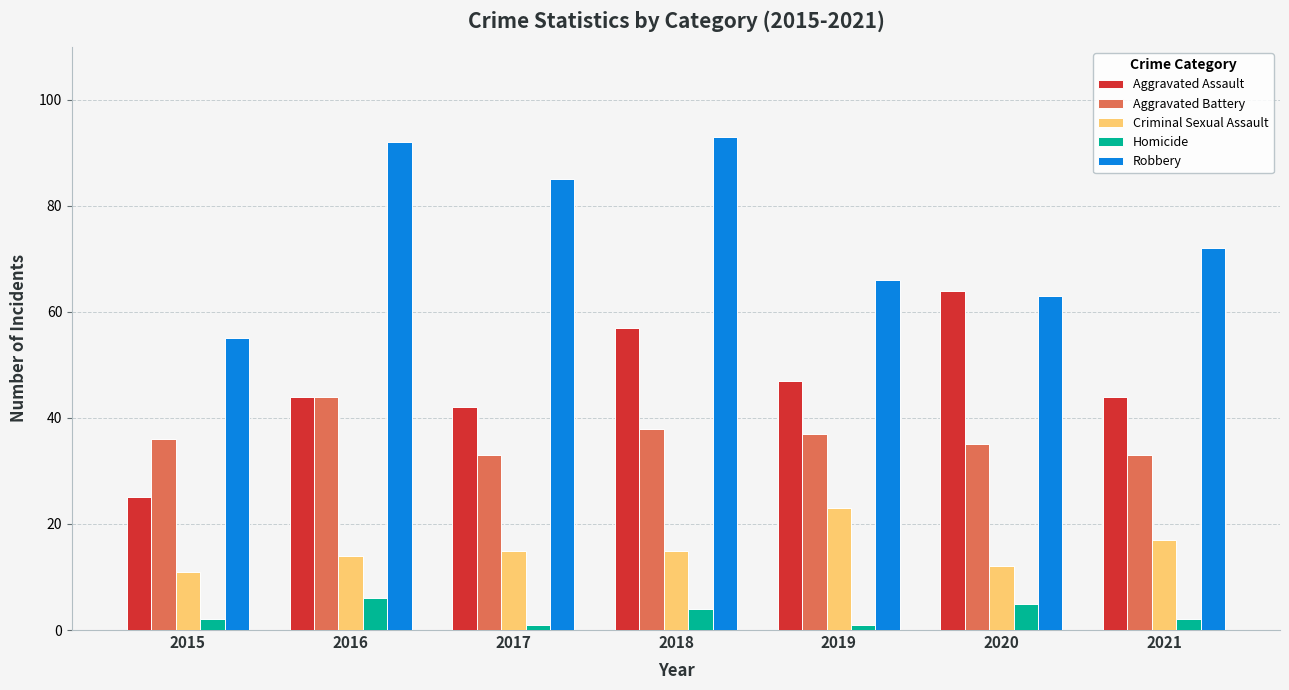

What is the maximum value shown in the chart?

93